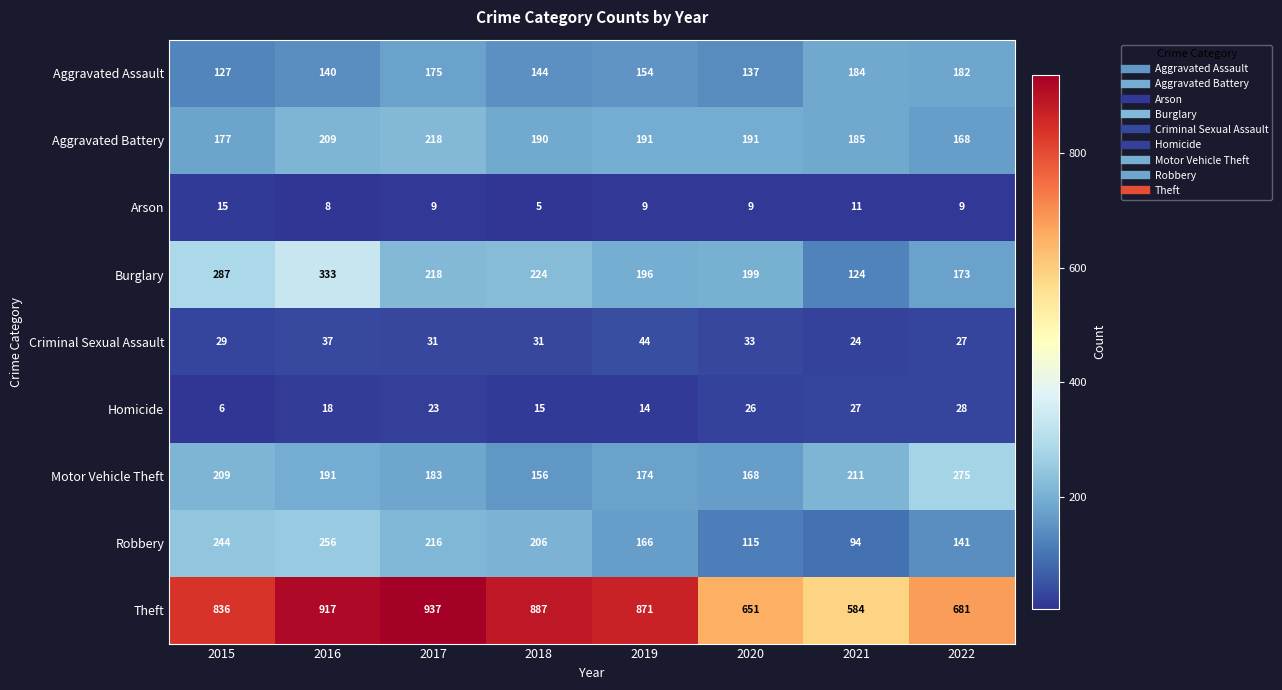

What is the sum of the Arson values at 2016 and 2015?

23